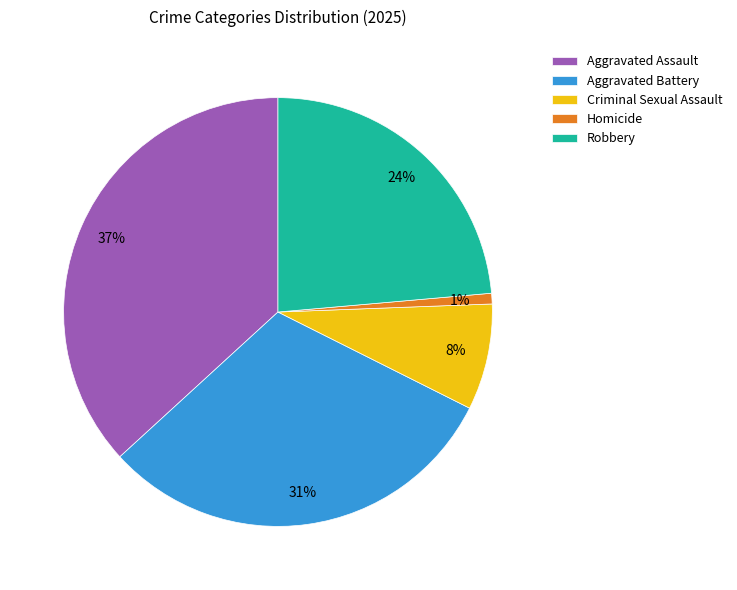

Is Robbery the majority of the pie?

No